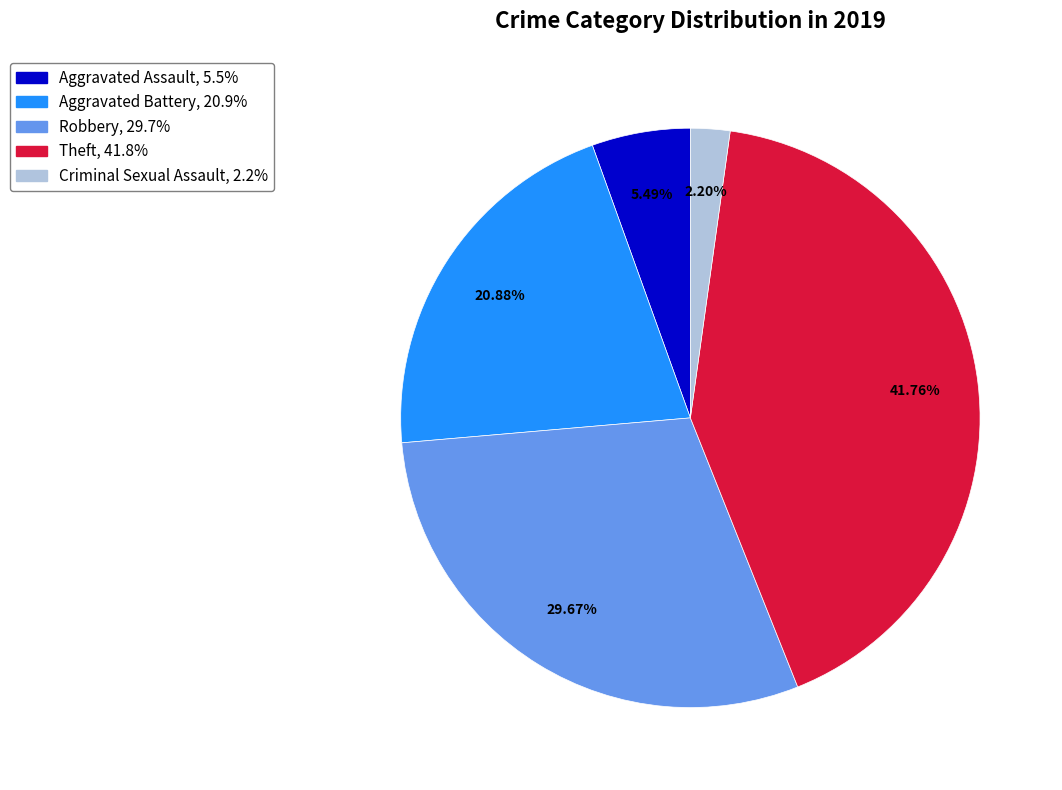

Is there a majority slice in this chart?

No